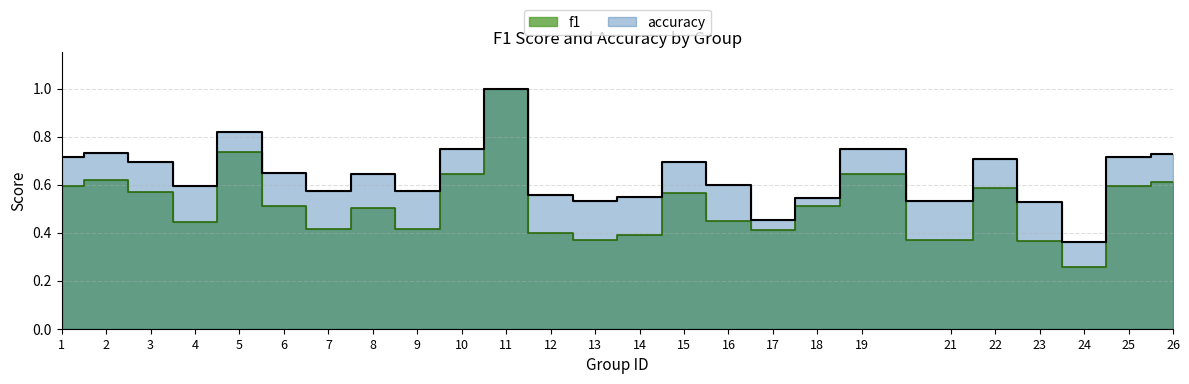

What is the value of the f1 point at the 13th from the left?

0.4